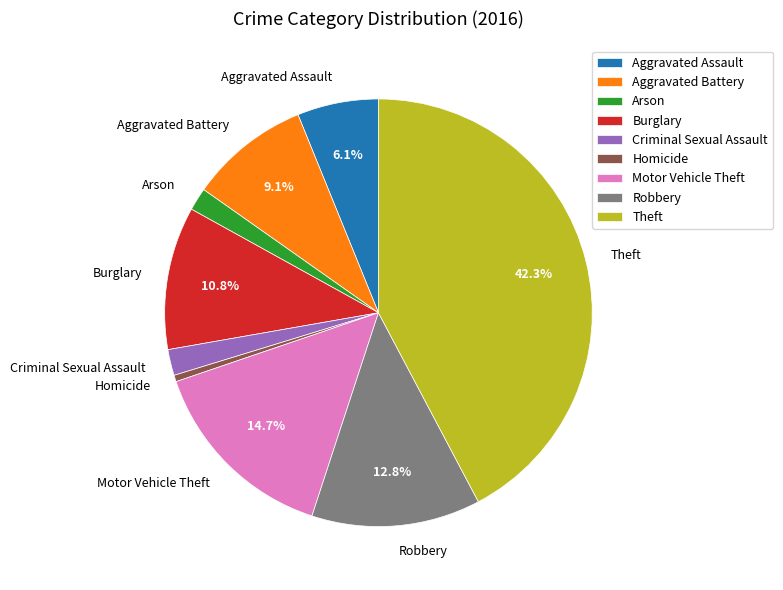

Which category has the smallest portion of the pie?

Homicide